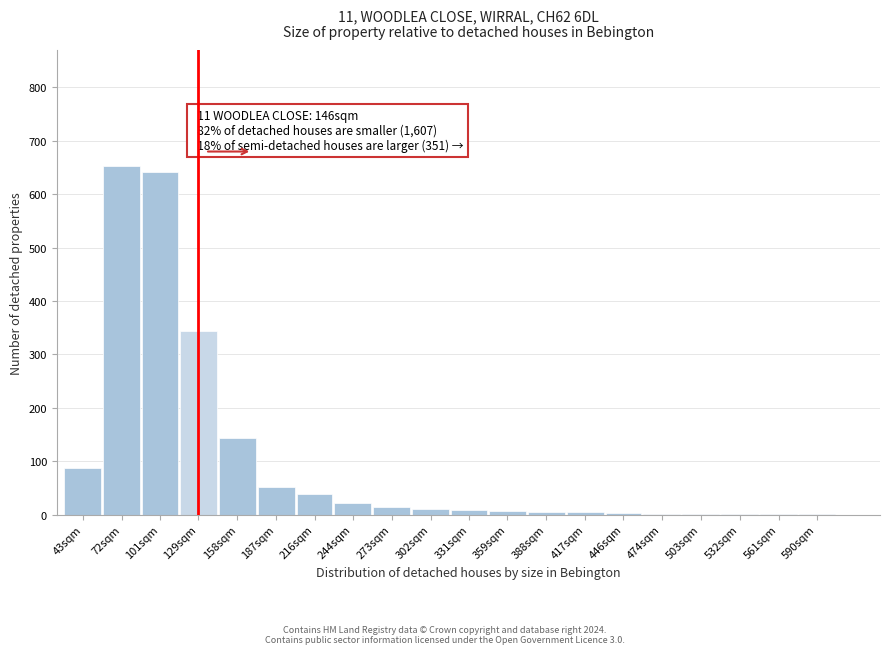

True or false: the data shows 15 at 273sqm.

True